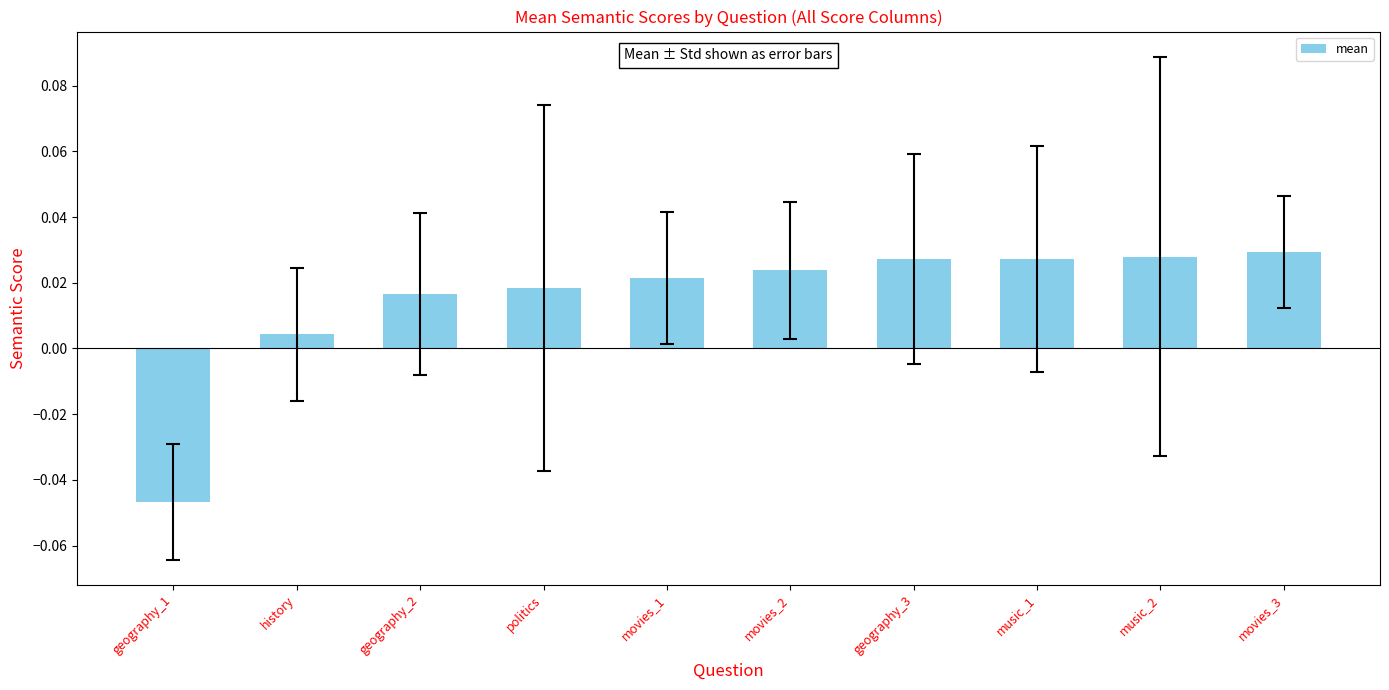

At which label does the data first exceed 0?

history